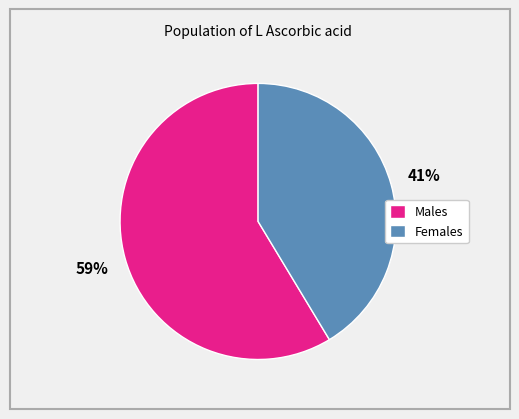

Is there a majority slice in this chart?

Yes